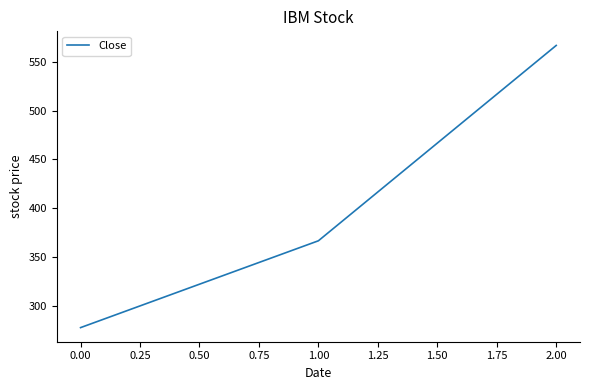

What is the difference between the second highest and minimum values?

88.9